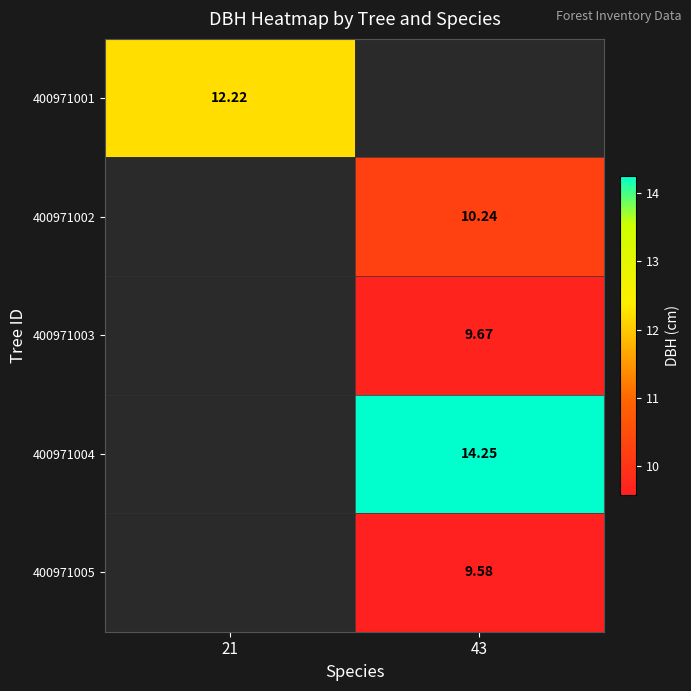

The value of 400971002 at 43 is 17.9. True or false?

False